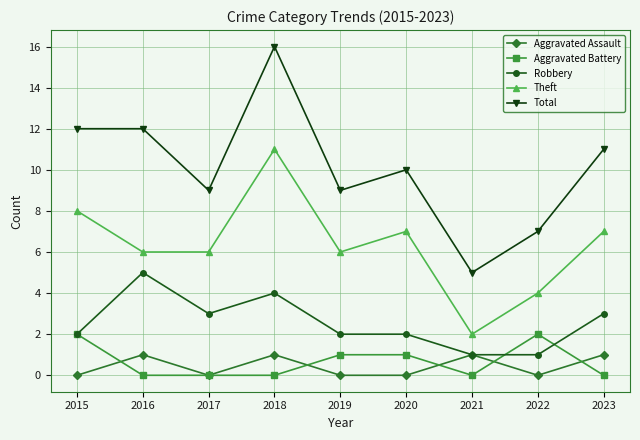

How many lines are shown in the chart?

5